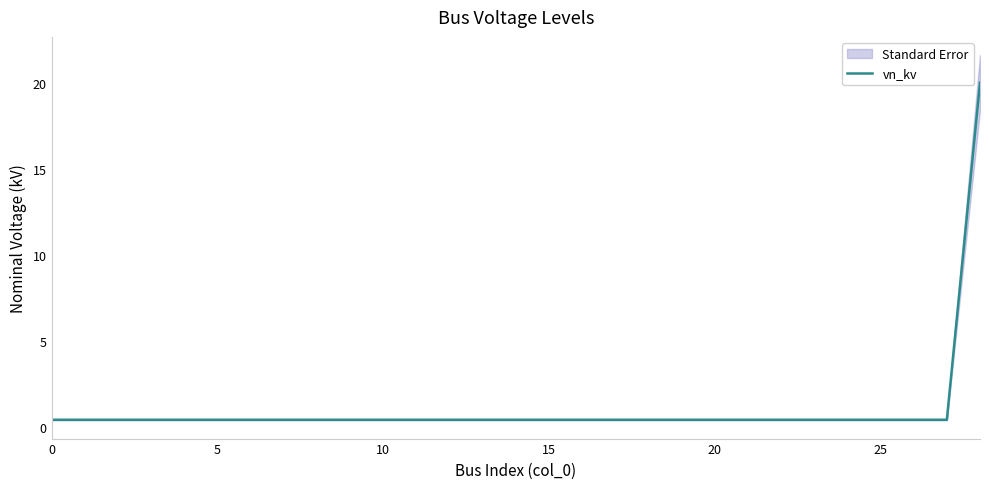

True or false: the data shows 0.4 at 19.

True